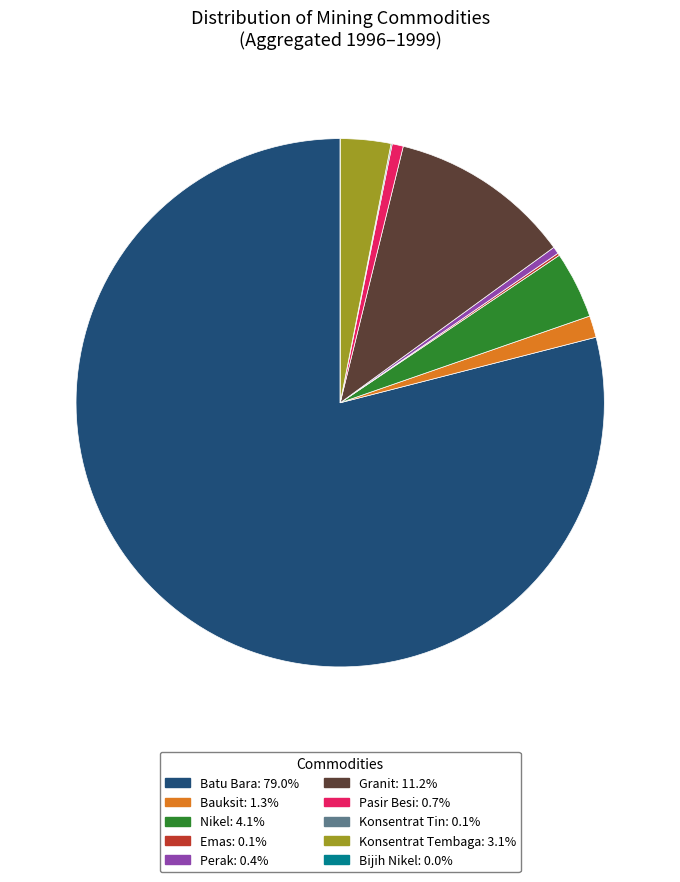

Is it true that Bauksit is 11% of the pie?

False